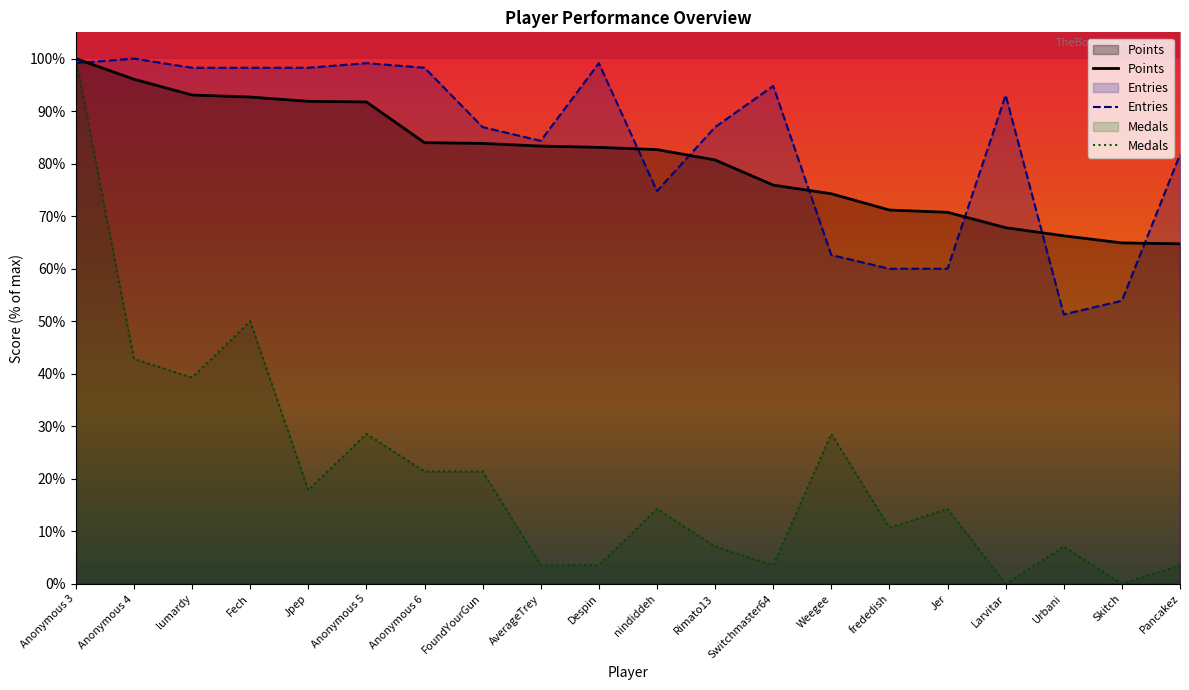

Between Anonymous 3 and frededish, which series saw the biggest shift?

Medals